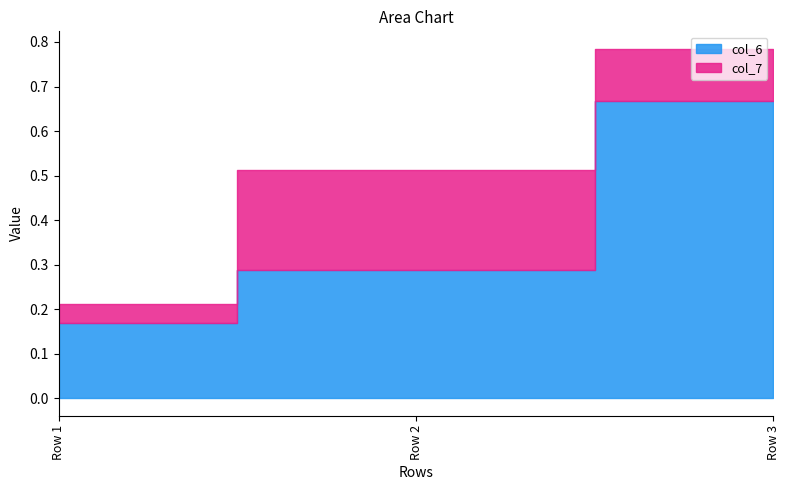

Which category has the highest value across all series?

Row 3